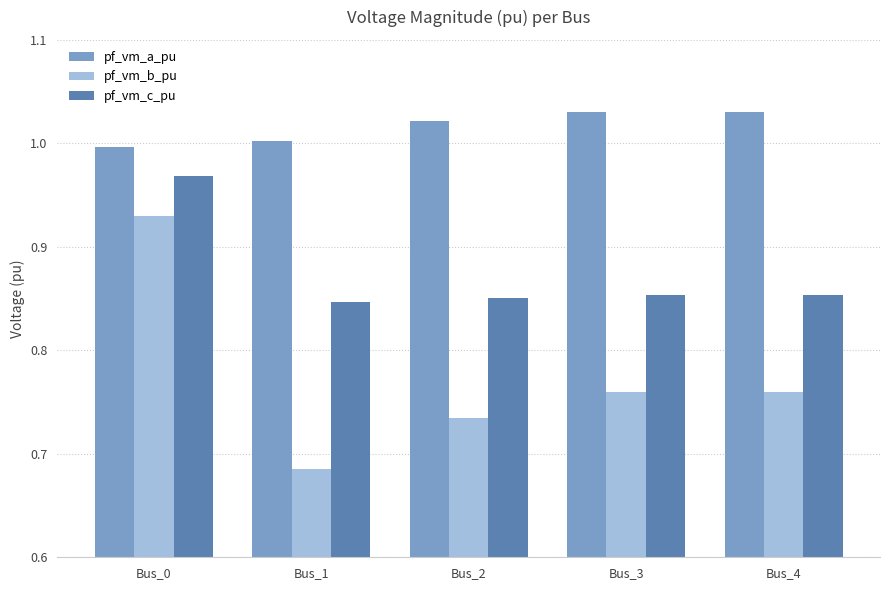

At which label is pf_vm_b_pu closest to 0?

Bus_1